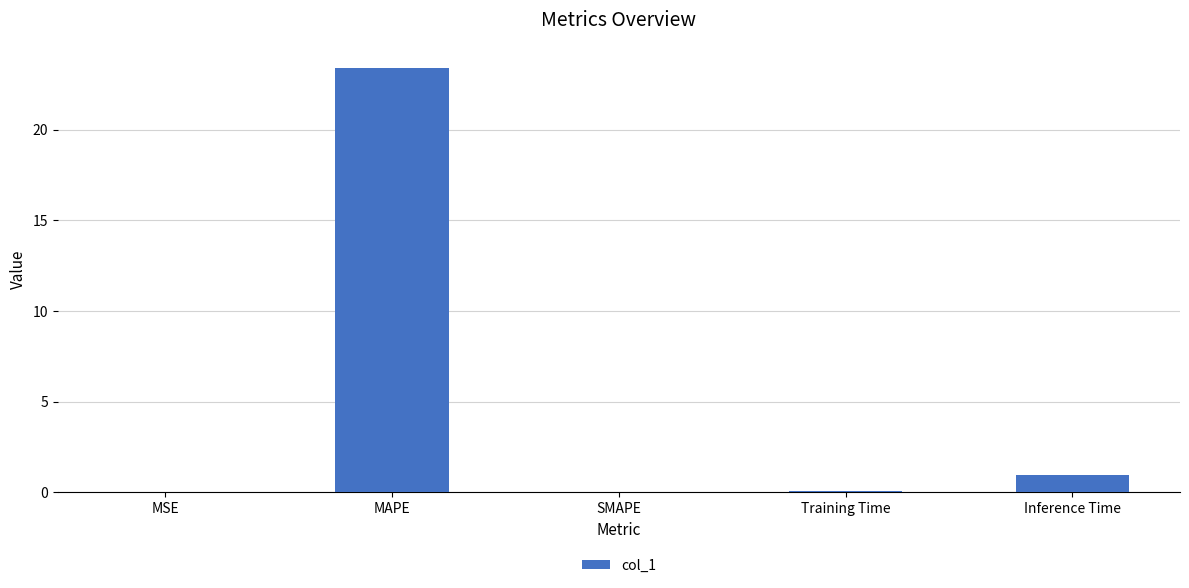

What is the sum of all values?

24.4